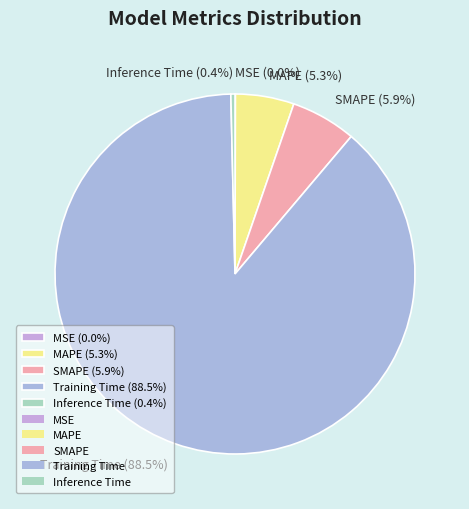

To the nearest percent, what is the average slice percentage?

20%